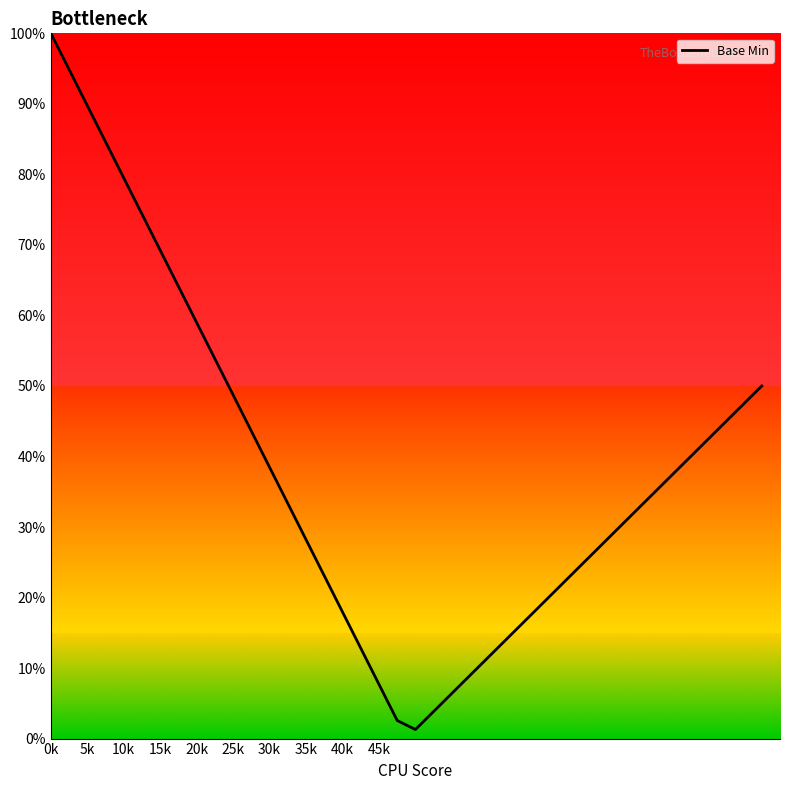

How many lines are shown in the chart?

1